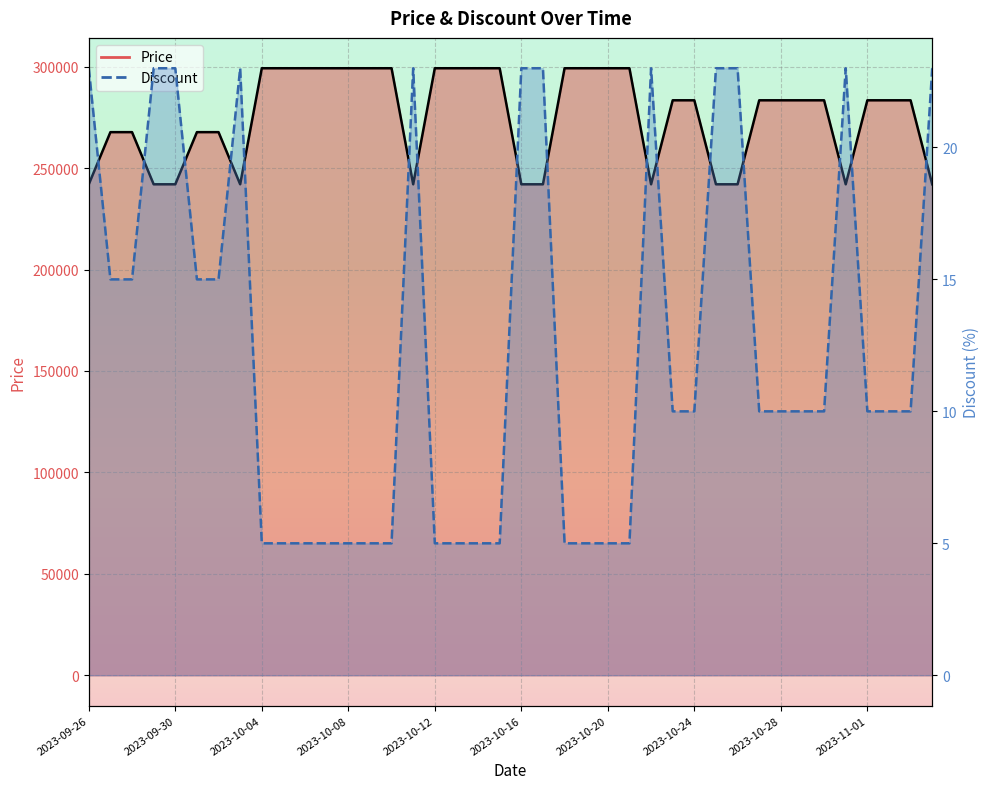

Which series has the widest spread of values?

Price